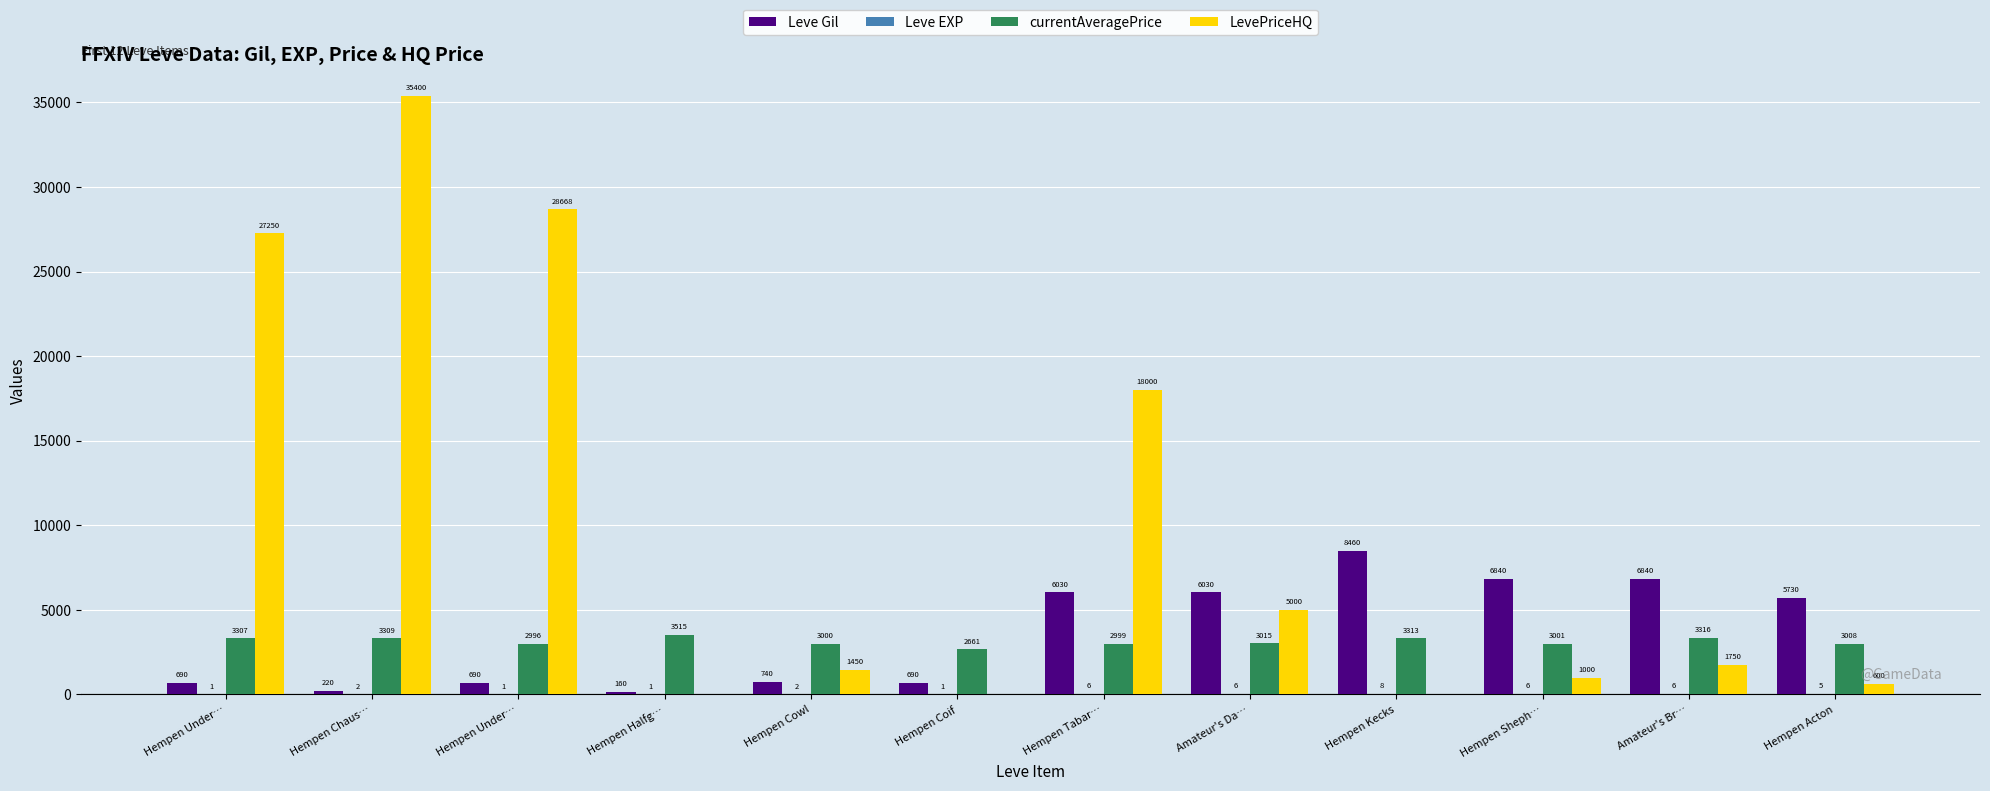

Are the bars grouped side by side (vs. stacked)?

Yes